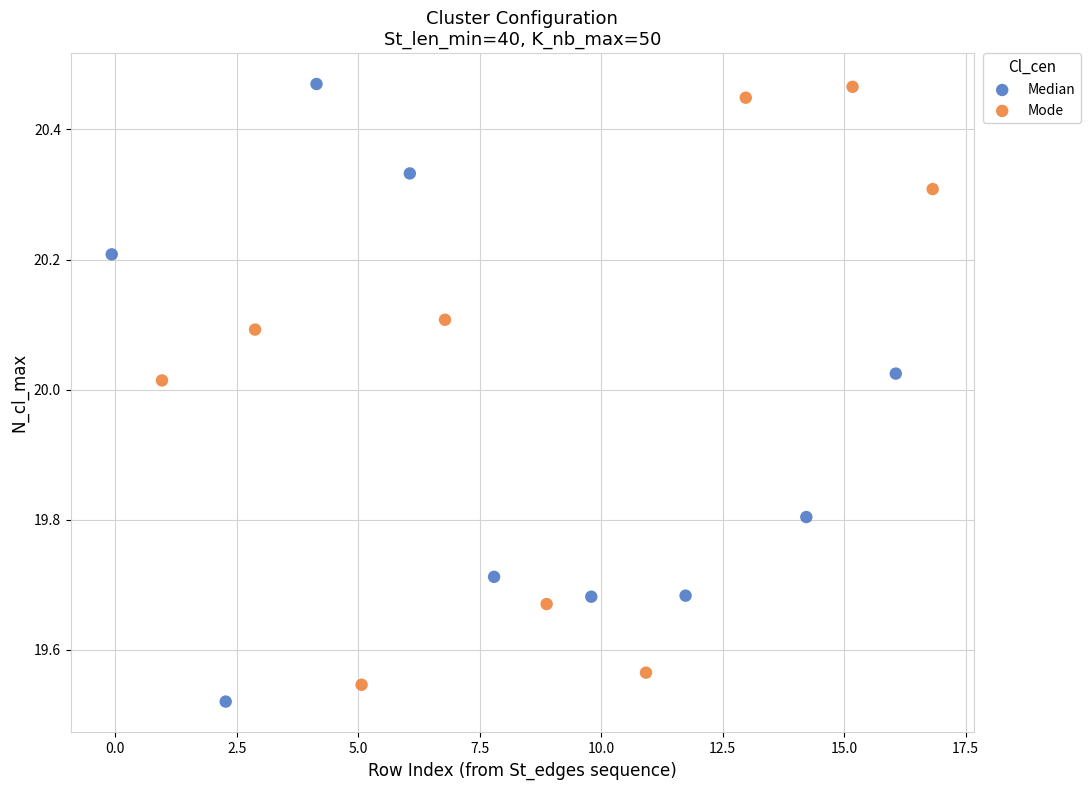

What are all the series names shown in the legend?

Median, Mode